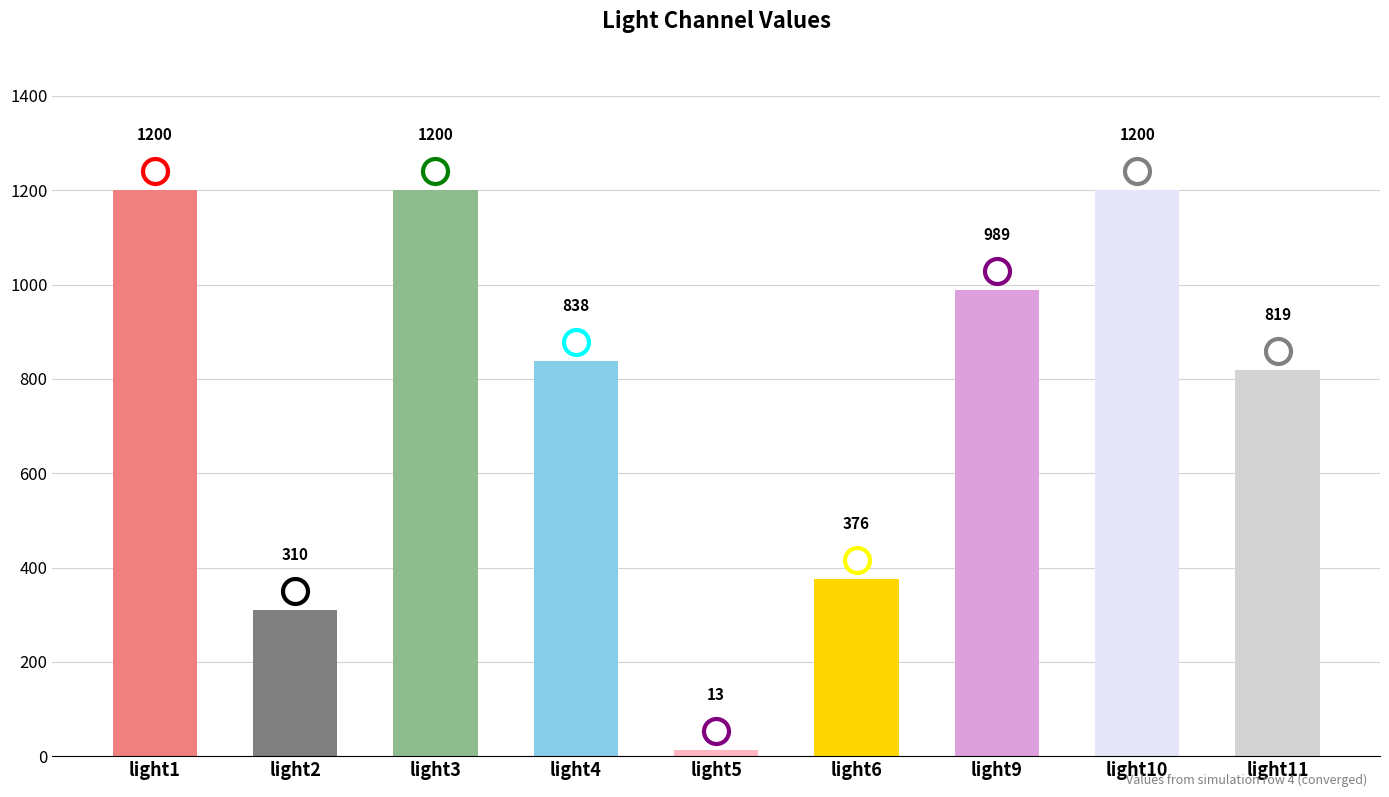

At which label is the value closest to 606?

light11